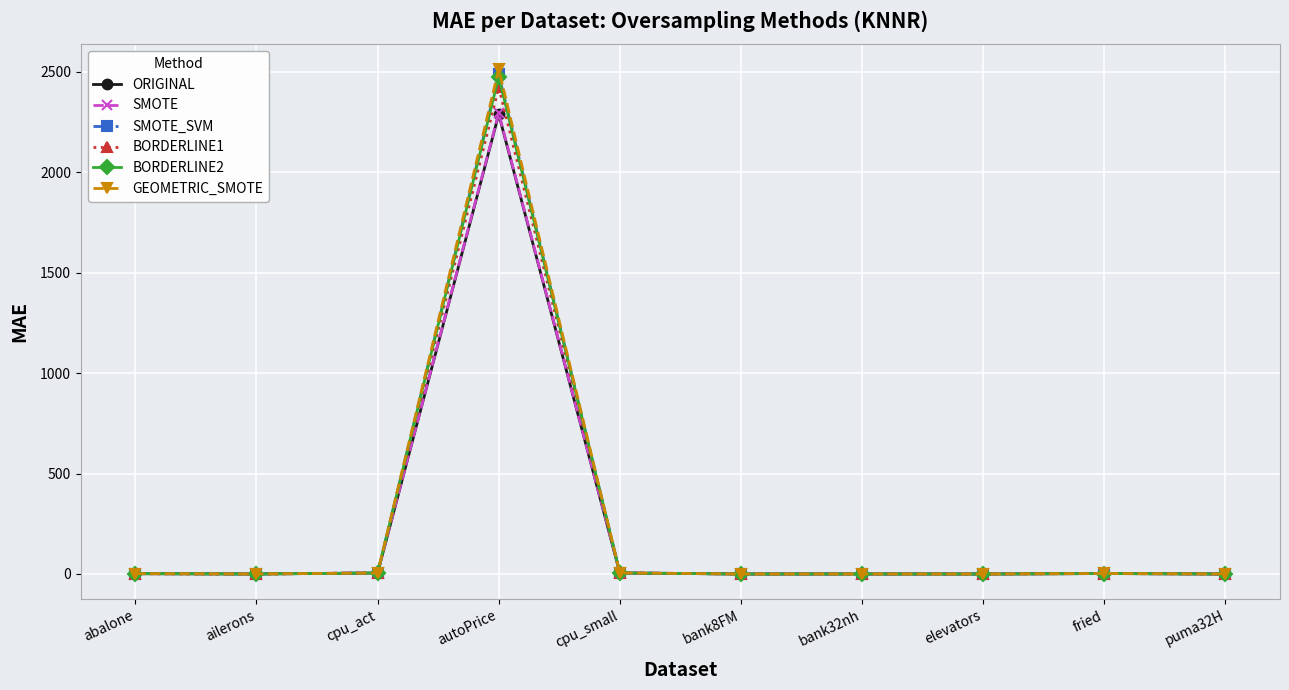

What position from the right is autoPrice?

7